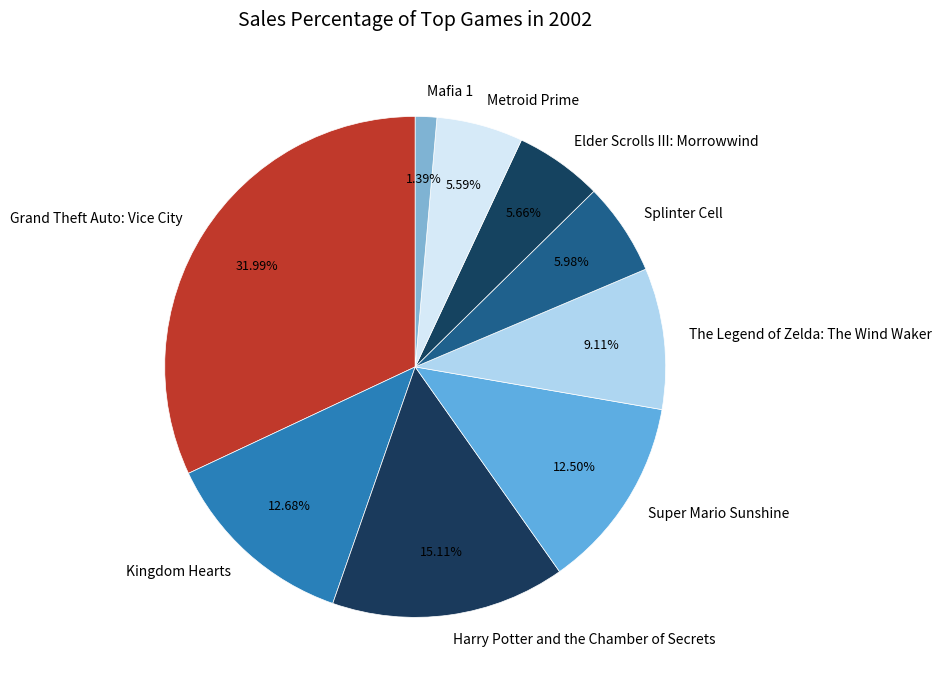

What is the ratio of the value at Super Mario Sunshine to the value at The Legend of Zelda: The Wind Waker?

1.4